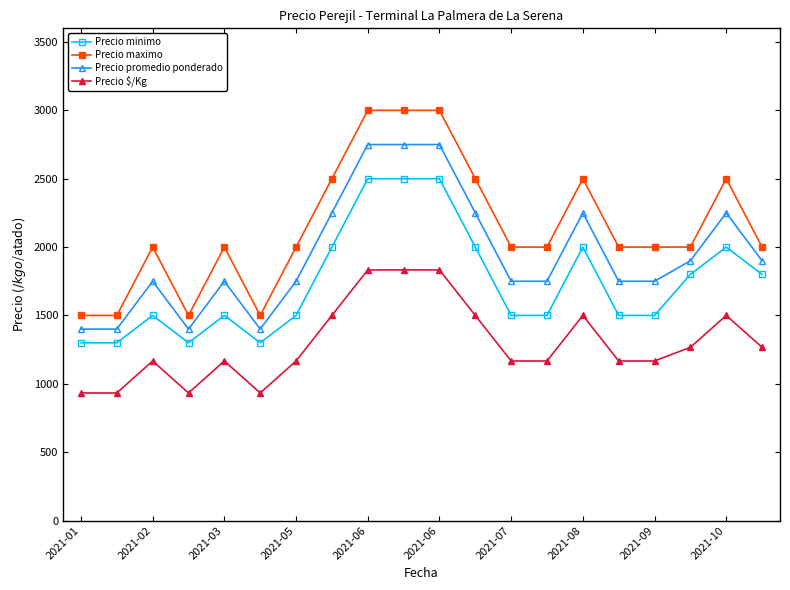

How many distinct data groups are displayed?

4